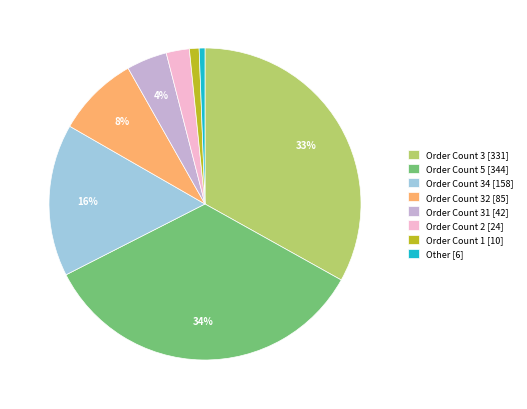

Count the number of slices in the pie.

8